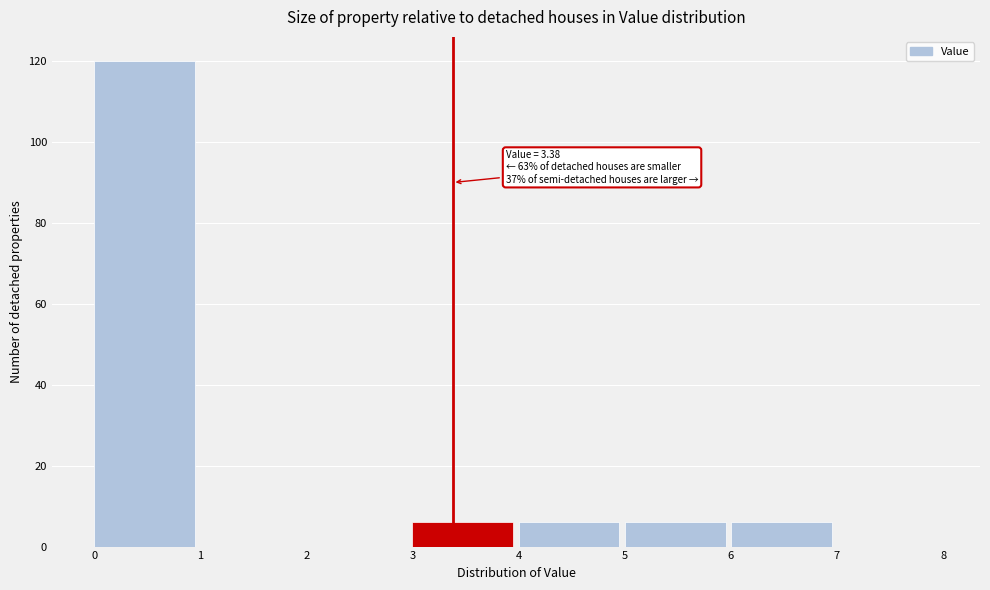

Over which range of the x-axis is the bar tallest?

0 to 1